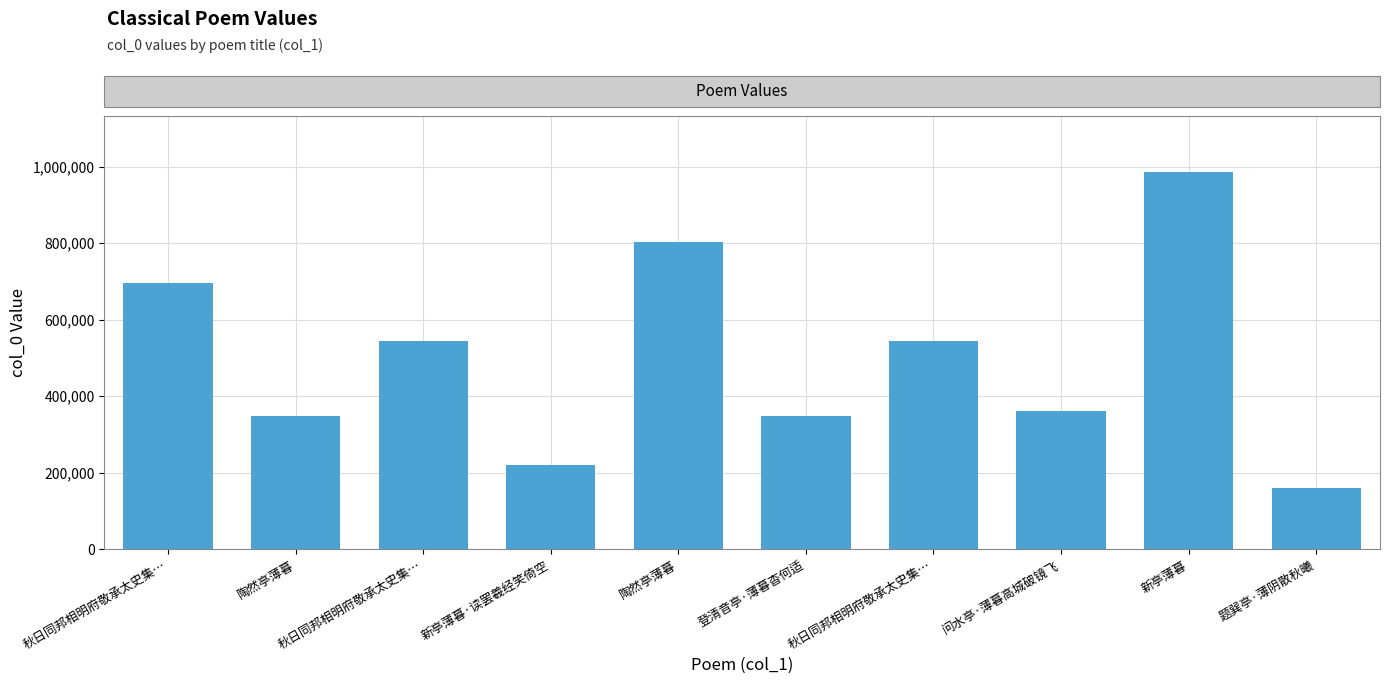

How many distinct data groups are displayed?

1